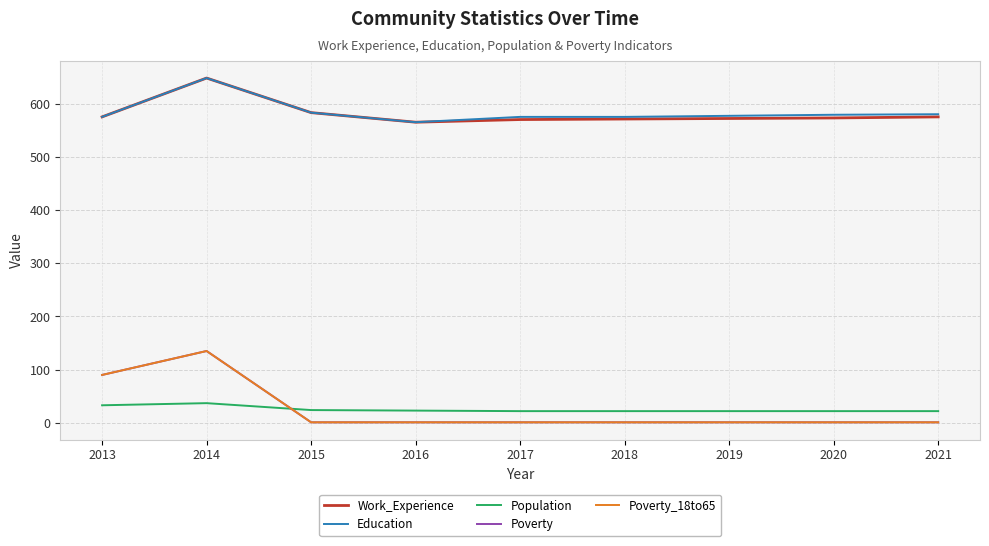

Is this an area chart (filled region under the line)?

No